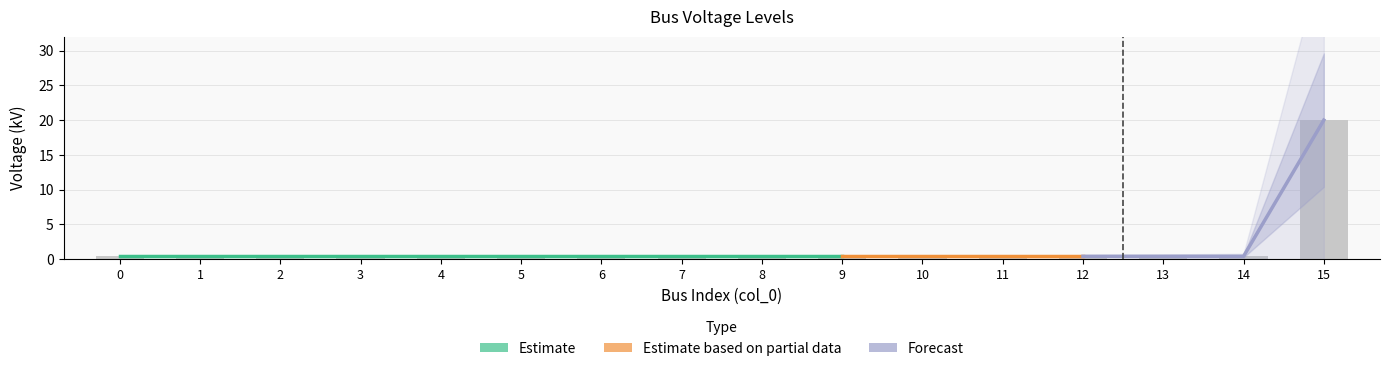

Which has a higher value, 8 or 11?

8